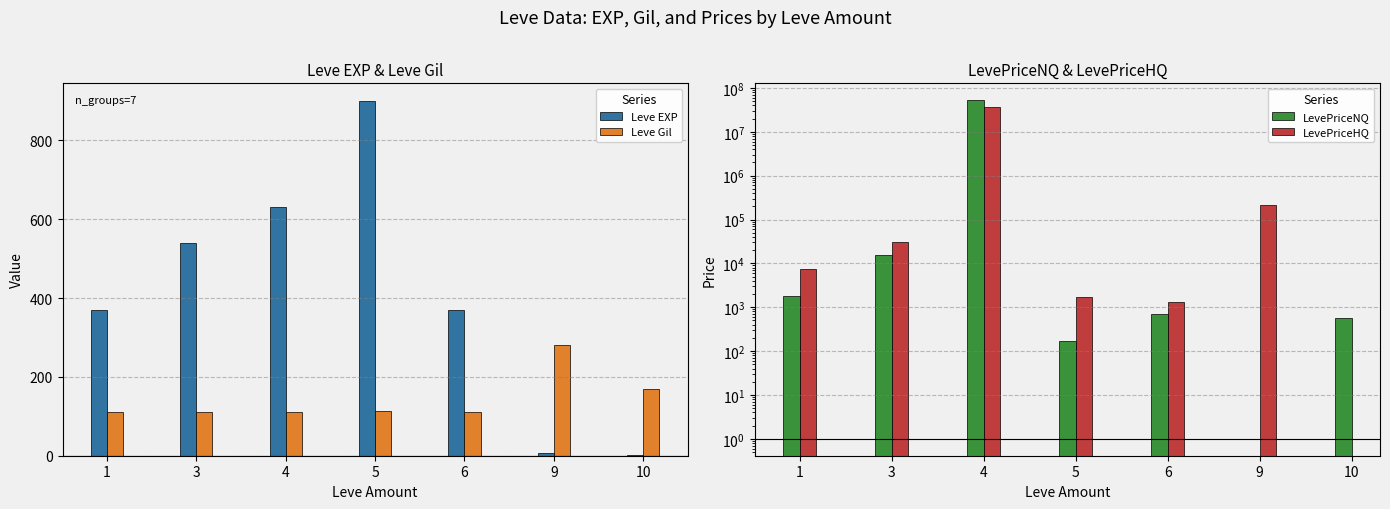

Is the value of Leve EXP at 4 greater than the value of Leve Gil at 5?

Yes